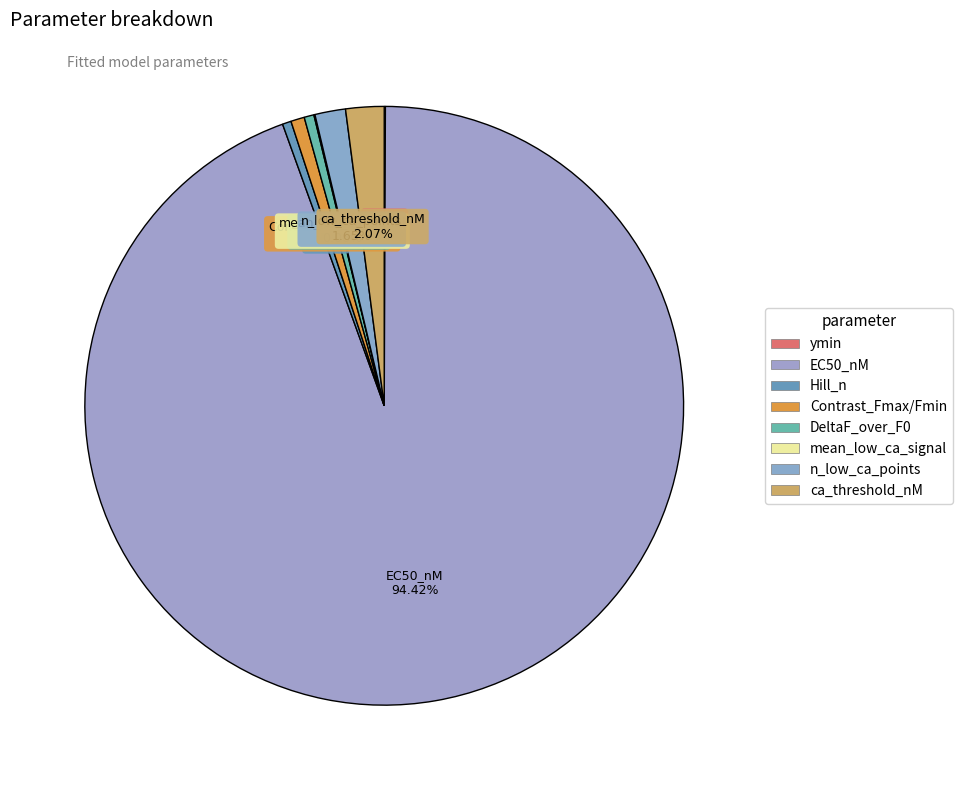

To the nearest percent, what is the difference between the largest and smallest slice percentages?

94%